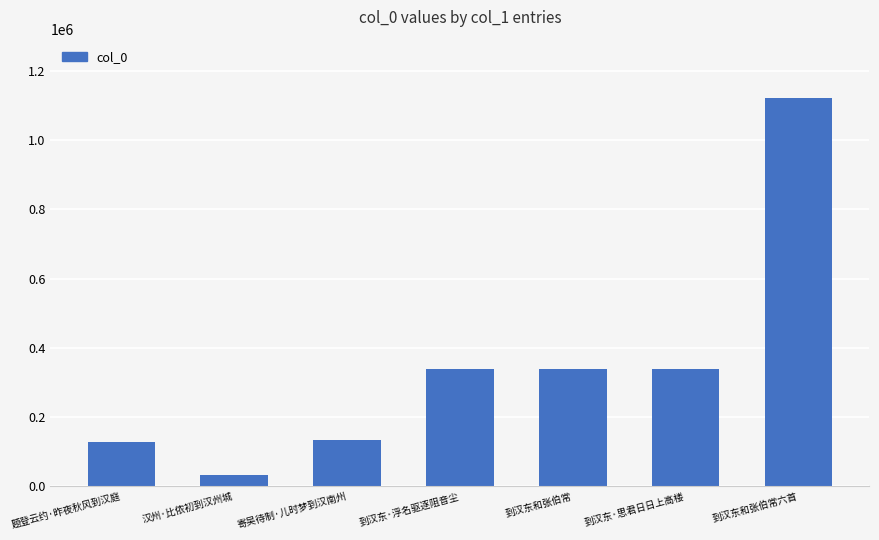

What is the minimum value shown in the chart?

32533